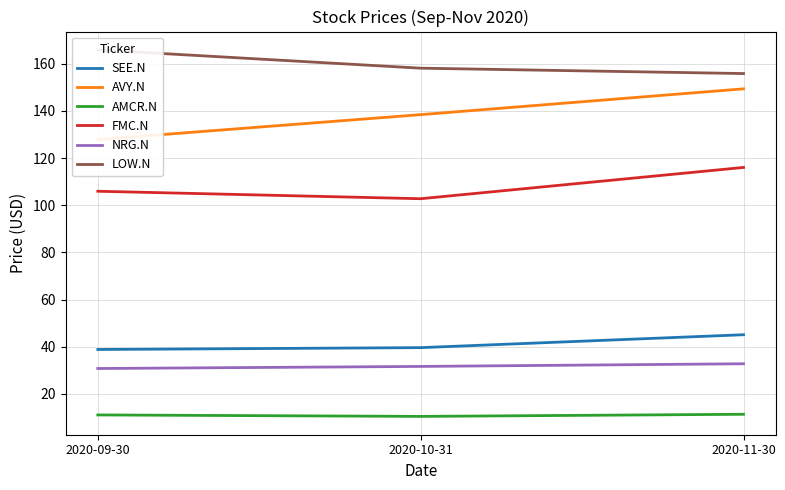

What position from the right is 2020-11-30?

1